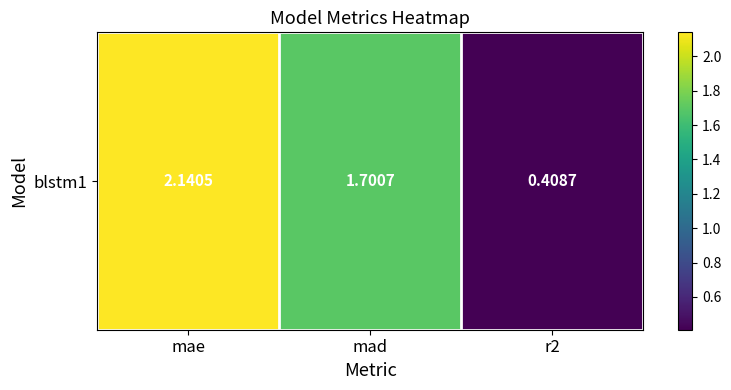

Reading right to left, what are all the values shown in this chart?

0.4	1.7	2.1